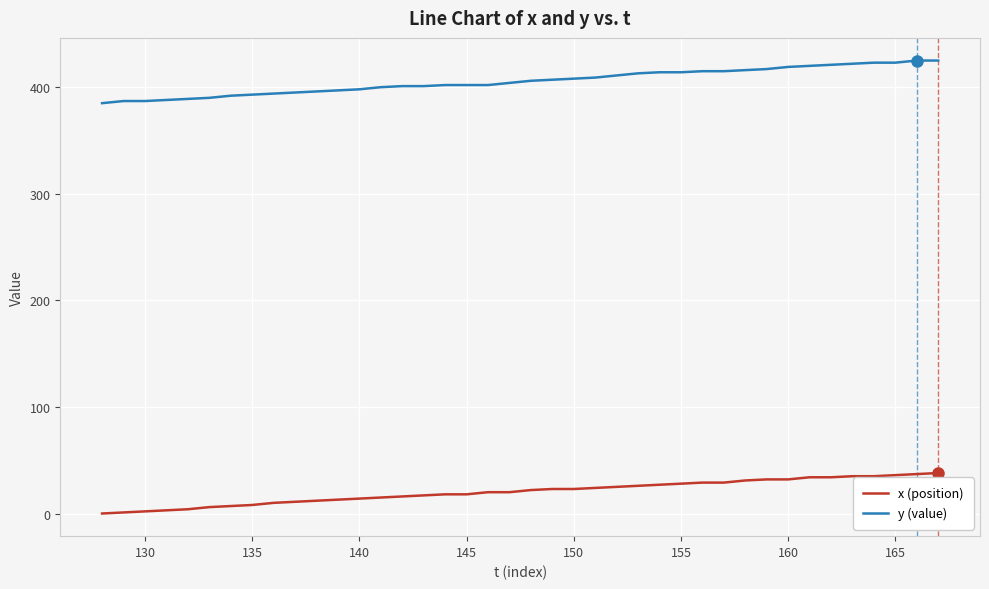

List the series in order of their overall mean, highest first.

y (value), x (position)